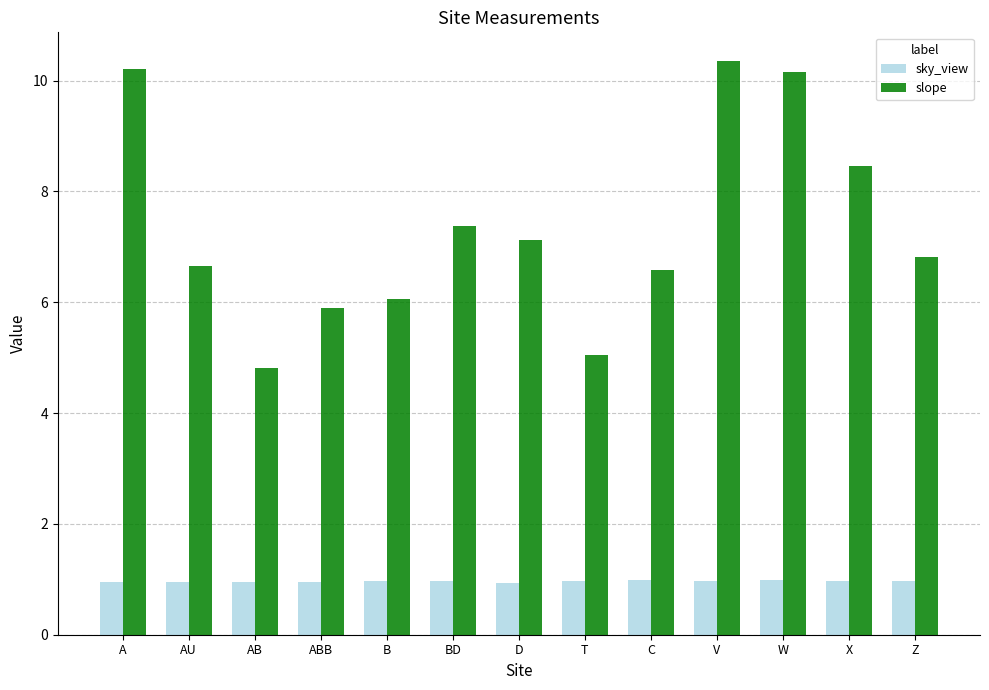

What is the difference between the slope values at AU and D?

0.5